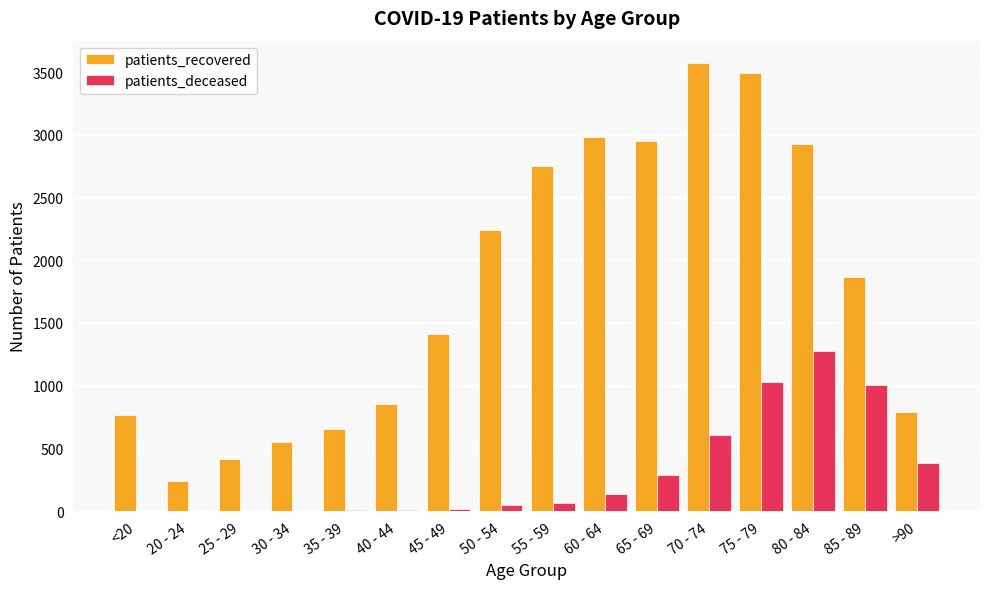

Which series has the largest total across all categories?

patients_recovered